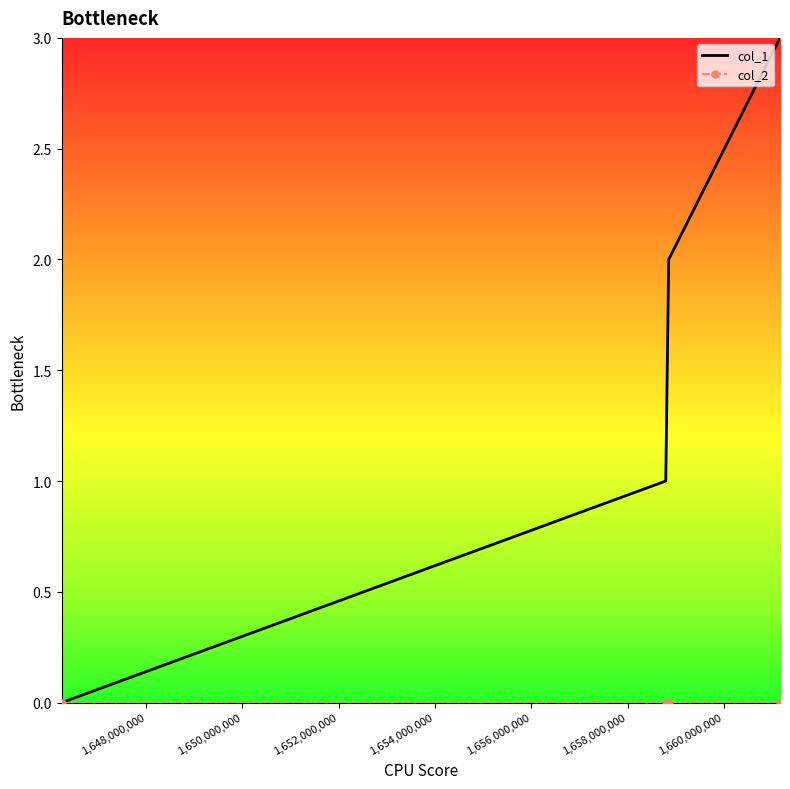

Which series has the largest range (max minus min)?

col_1